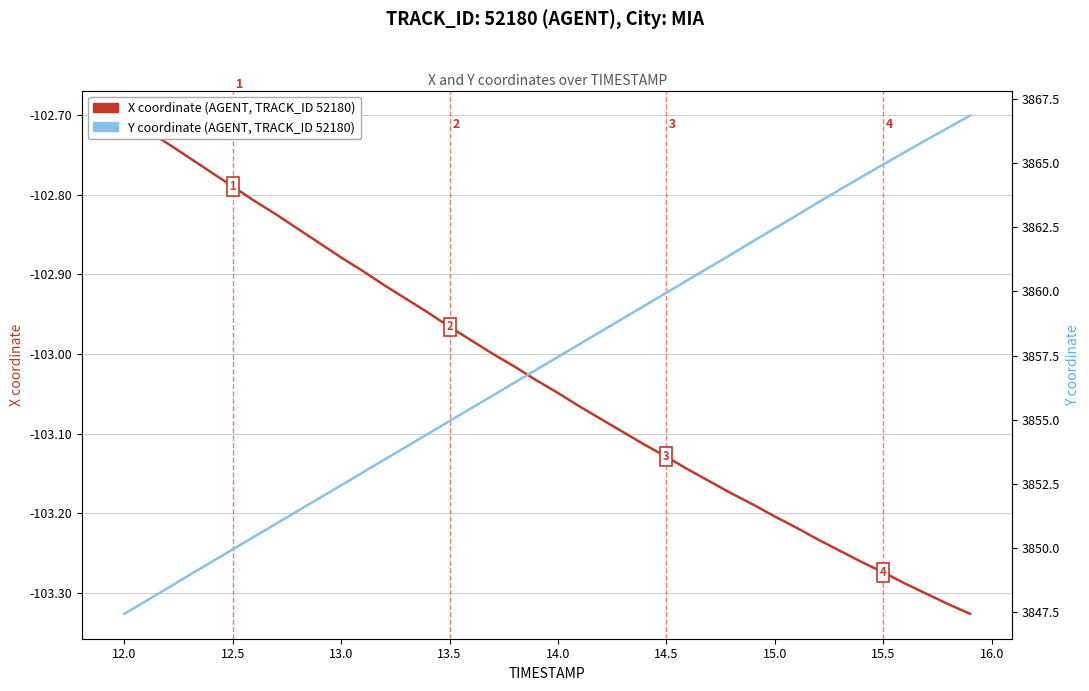

What is the value of the X coordinate (AGENT, TRACK_ID 52180) point at the 21st from the left?

-103.0